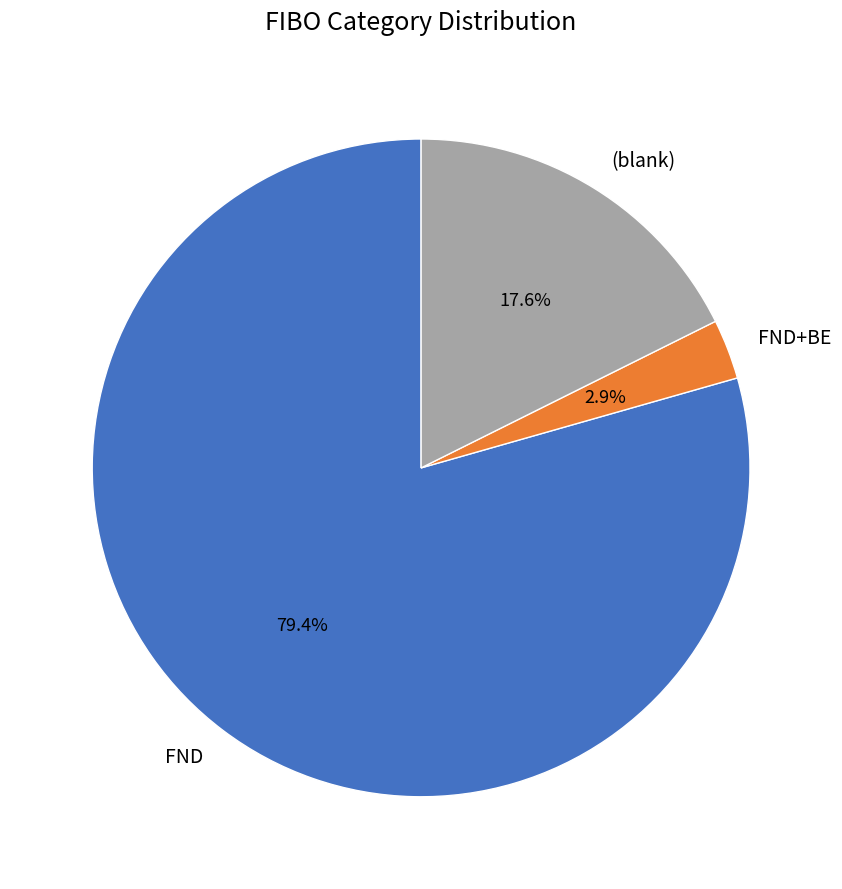

Between FND and FND+BE, which is larger?

FND